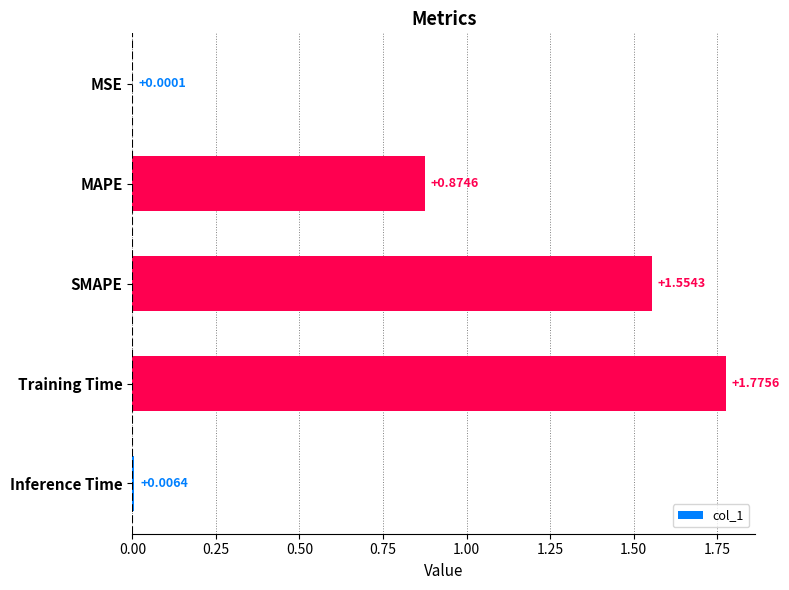

At which label is the value closest to 0?

MSE